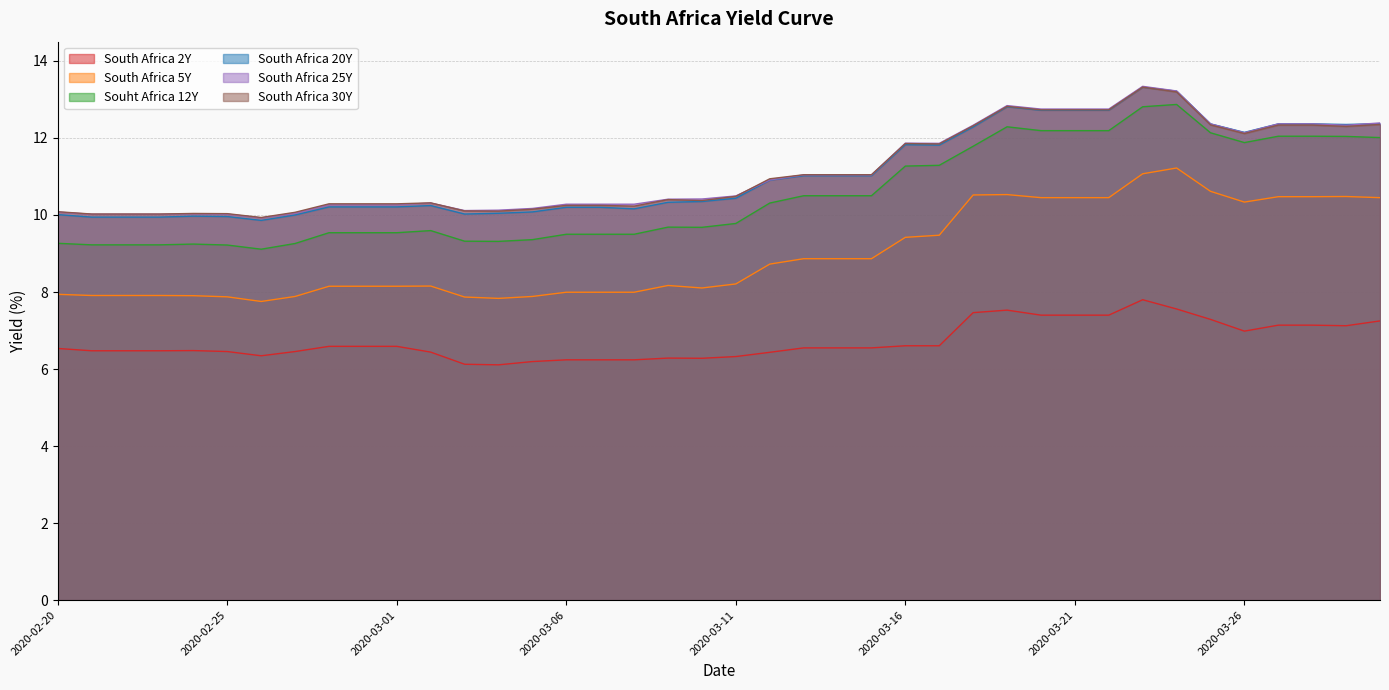

Which series has the largest total across all categories?

South Africa 25Y